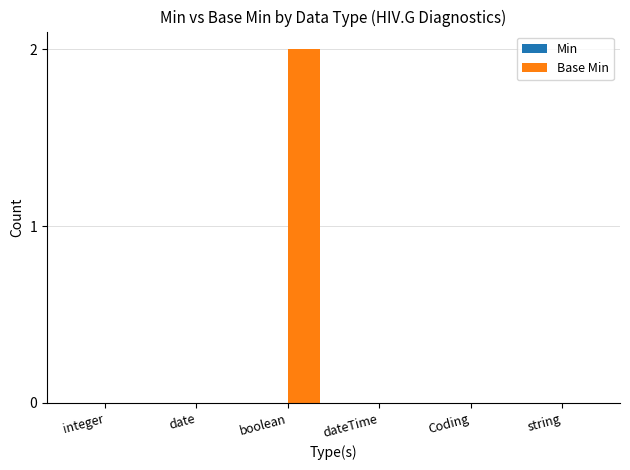

At which category does the chart reach its peak across all series?

boolean